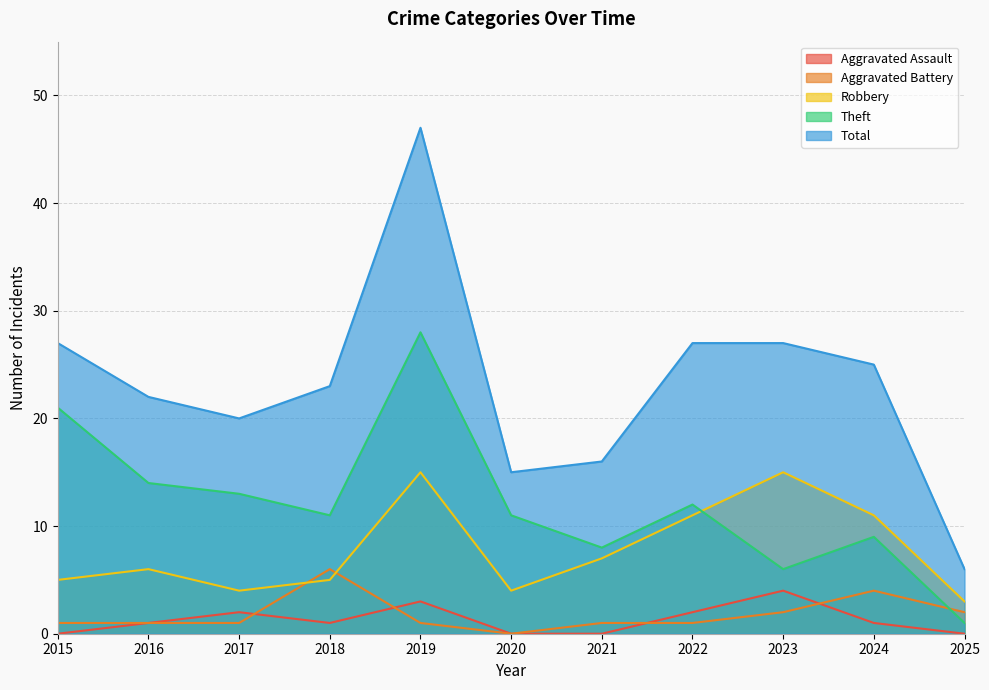

What is the difference between the Aggravated Assault values at 2024 and 2021?

1